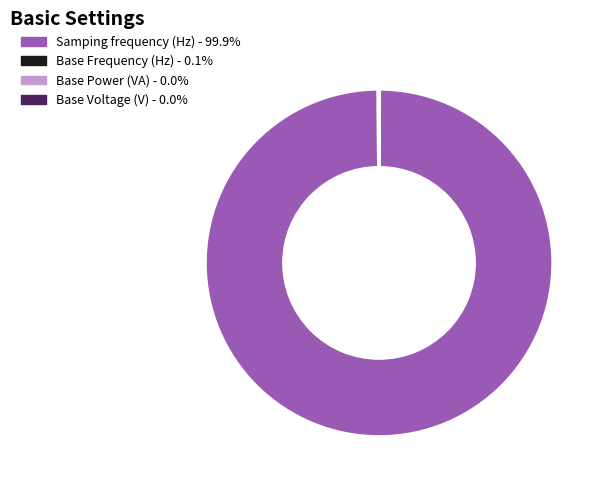

Is there any slice that represents more than half of the pie?

Yes